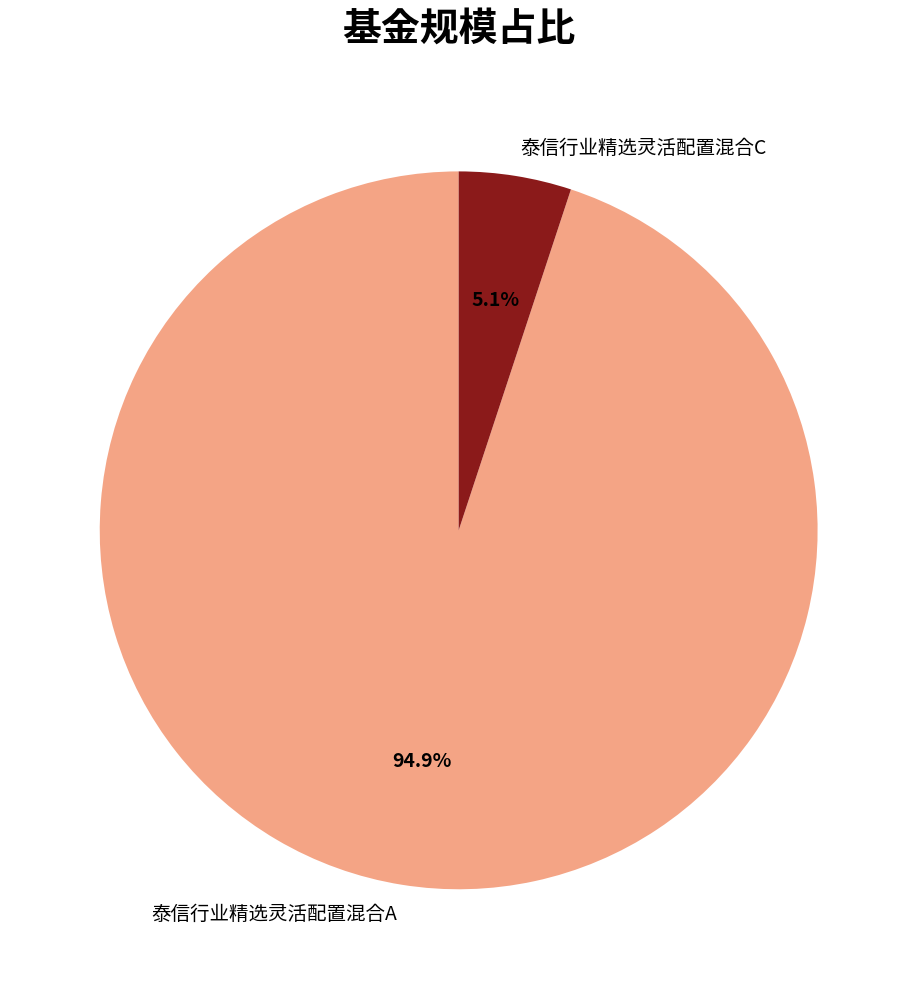

To the nearest percent, what is the difference between the largest and smallest slice percentages?

90%